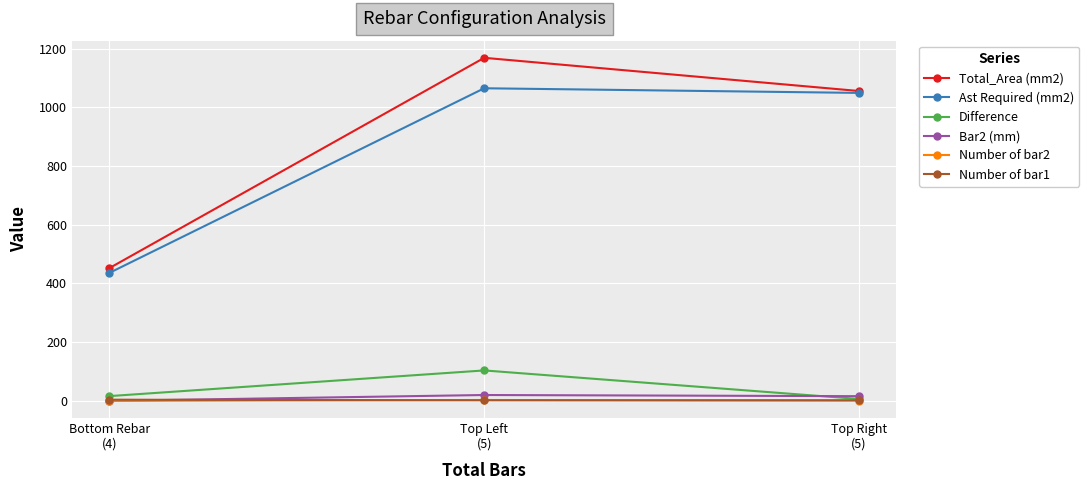

What is the label of the 2nd point from the right?

Top Left
(5)